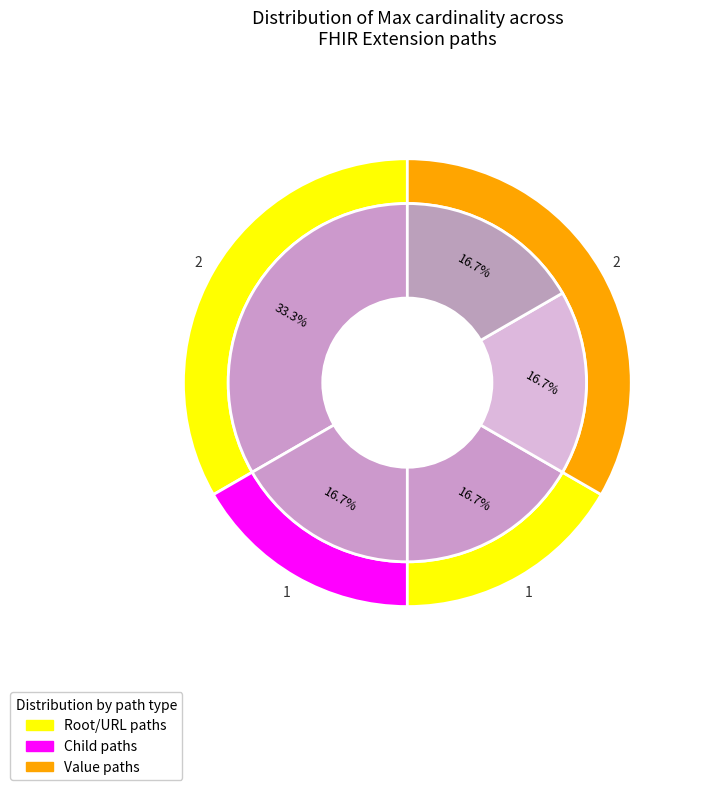

What portion of the pie excludes Extension.id?

100.0%